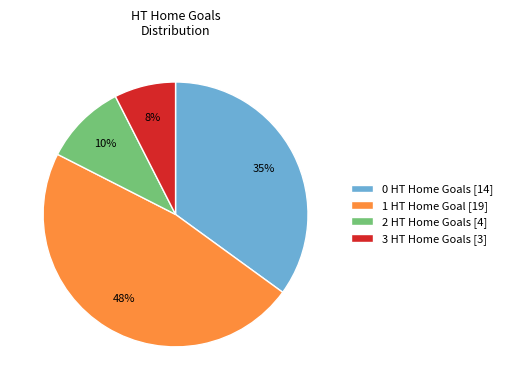

Is there a majority slice in this chart?

No